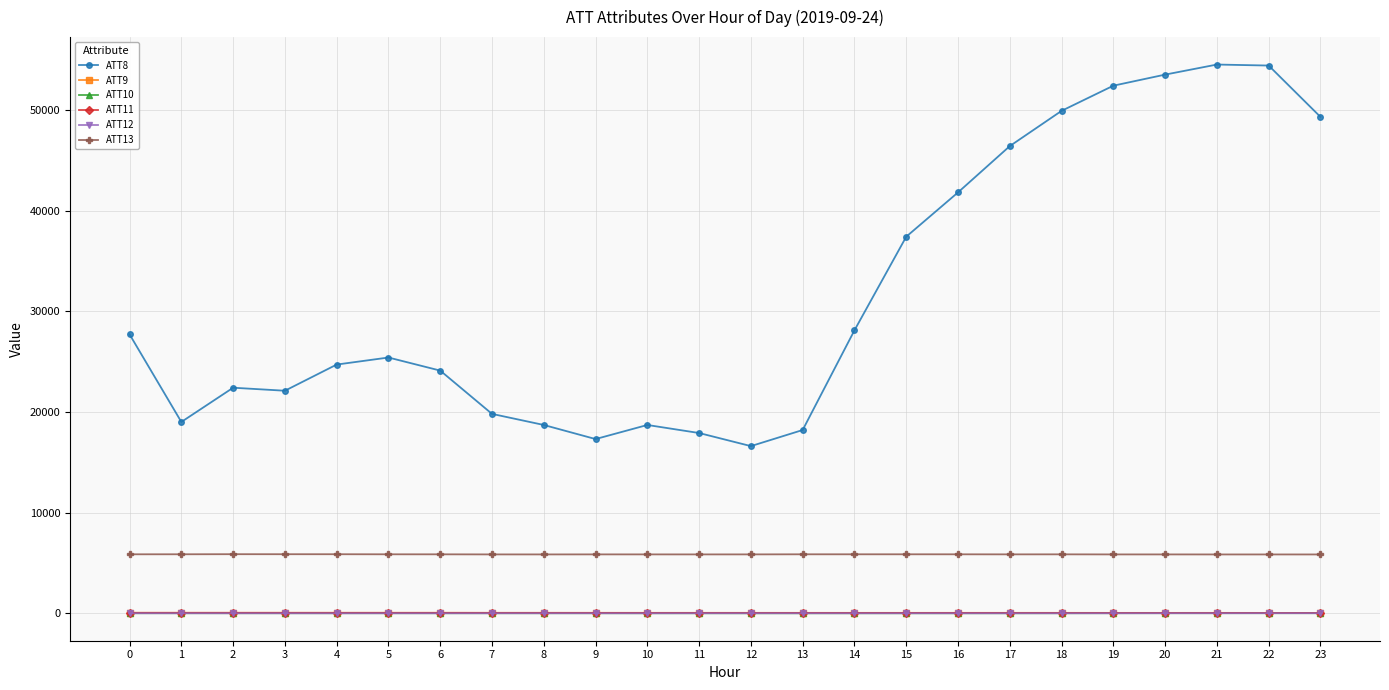

What is the difference between the highest and lowest values at 11?

17902.6